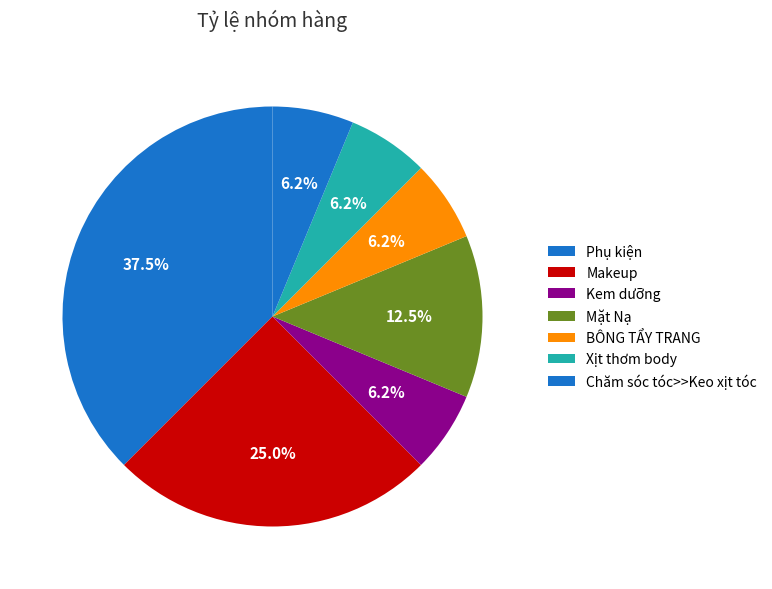

How many slices are in this pie chart?

7